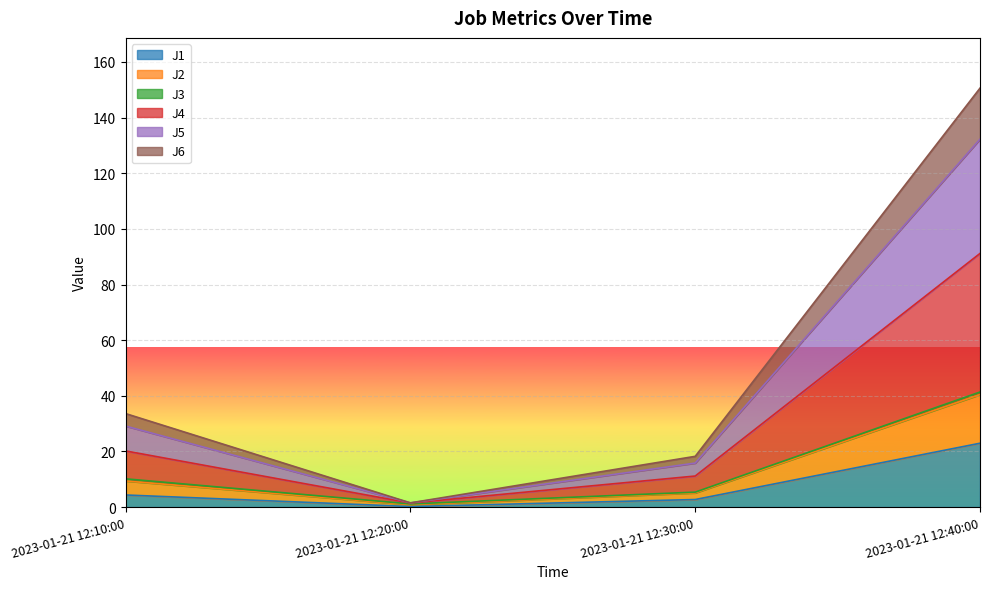

True or false: J1 has a value of 0.2 at 2023-01-21 12:20:00.

True